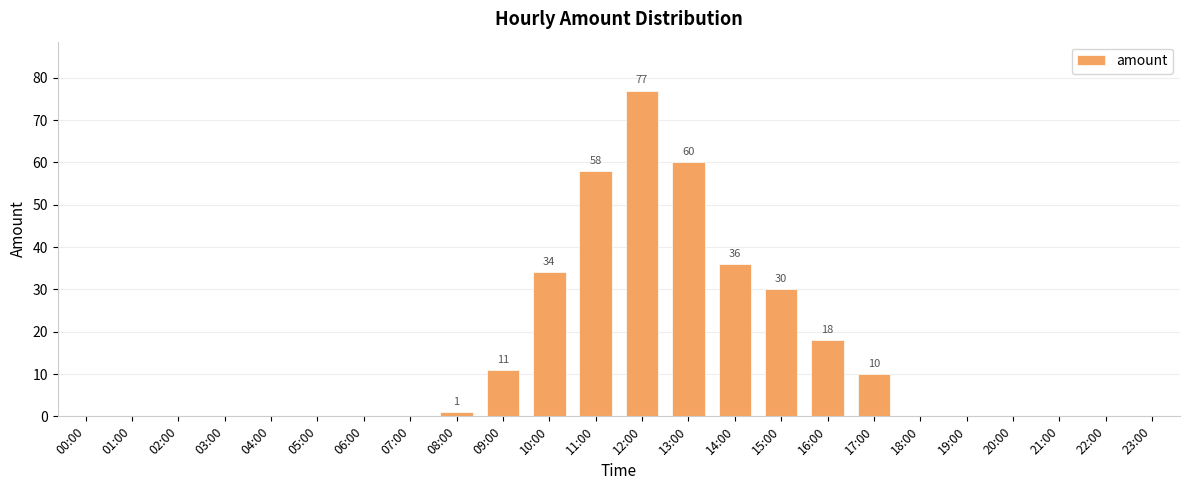

What is the greatest value displayed?

77